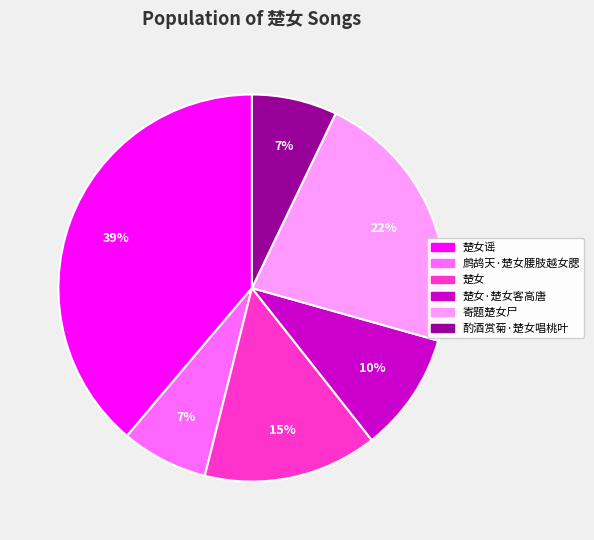

To the nearest percent, what is the difference between the largest and smallest slice percentages?

32%